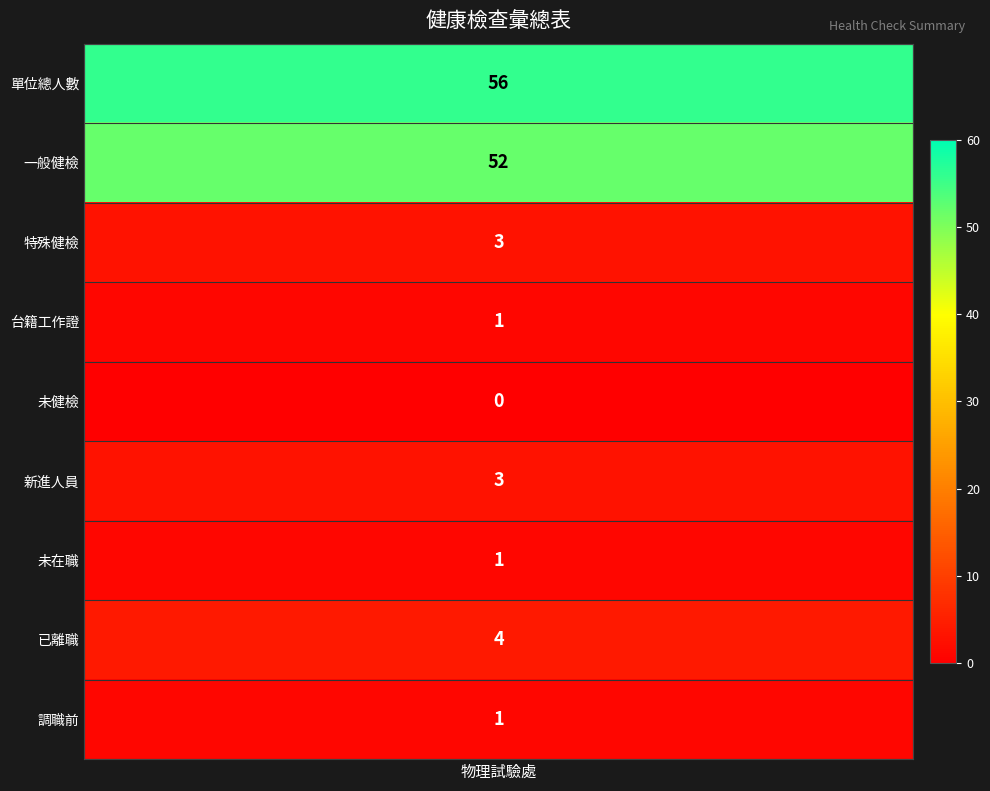

How many values in the 2 series are below 3?

4